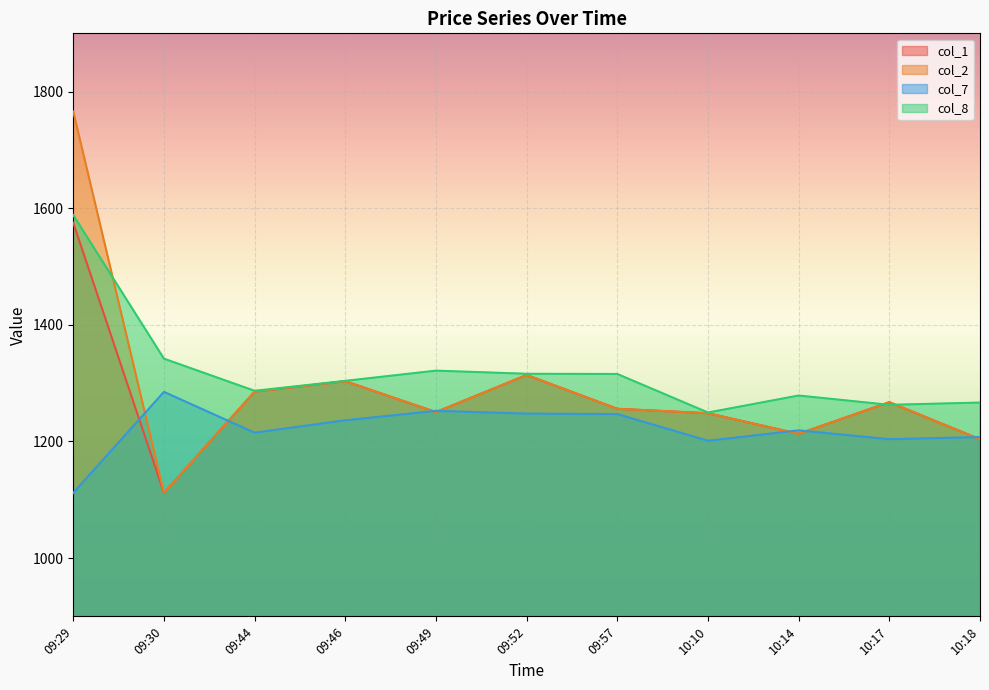

What is the label of the 9th point from the right?

09:44